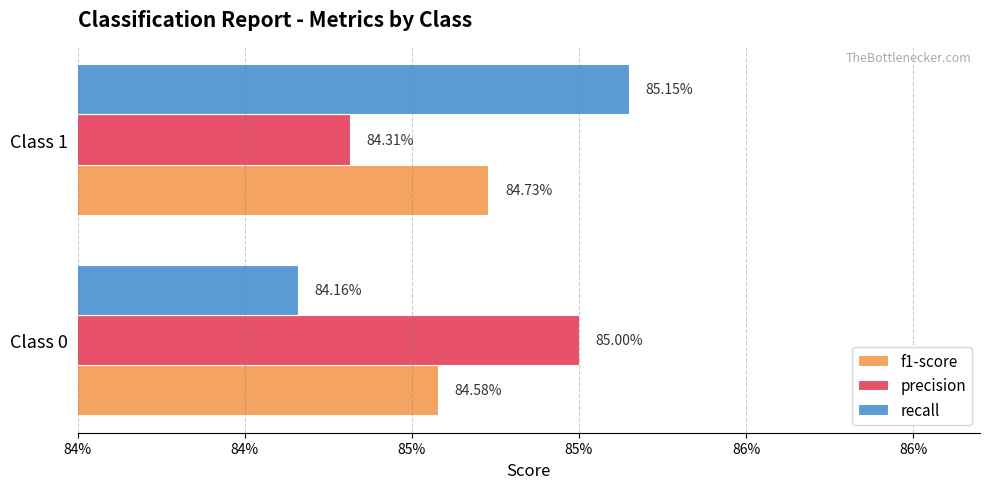

Reading left to right, list all the values displayed in this chart.

f1-score: 0.8	0.8
precision: 0.8	0.8
recall: 0.8	0.9